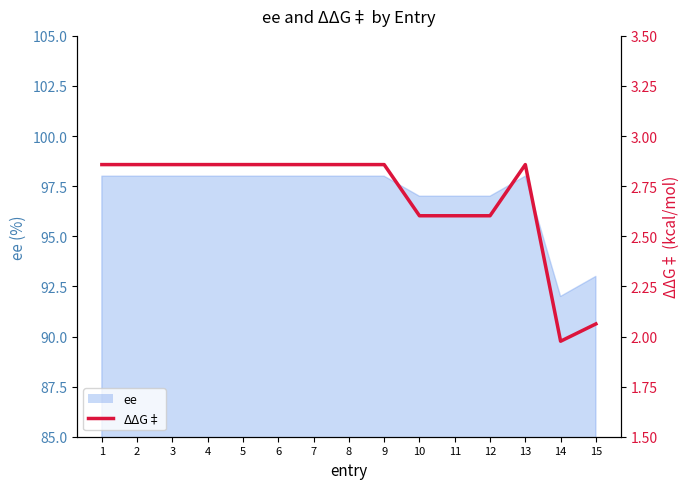

Reading left to right, transcribe all the data shown in this chart.

1=2.9	2=2.9	3=2.9	4=2.9	5=2.9	6=2.9	7=2.9	8=2.9	9=2.9	10=2.6	11=2.6	12=2.6	13=2.9	14=2.0	15=2.1